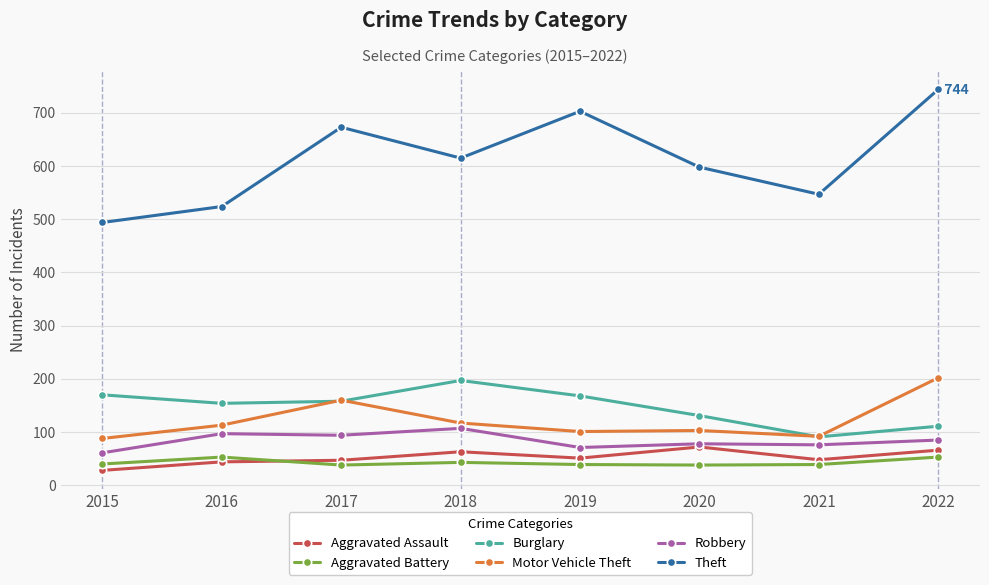

True or false: Motor Vehicle Theft has a value of 275 at 2022.

False